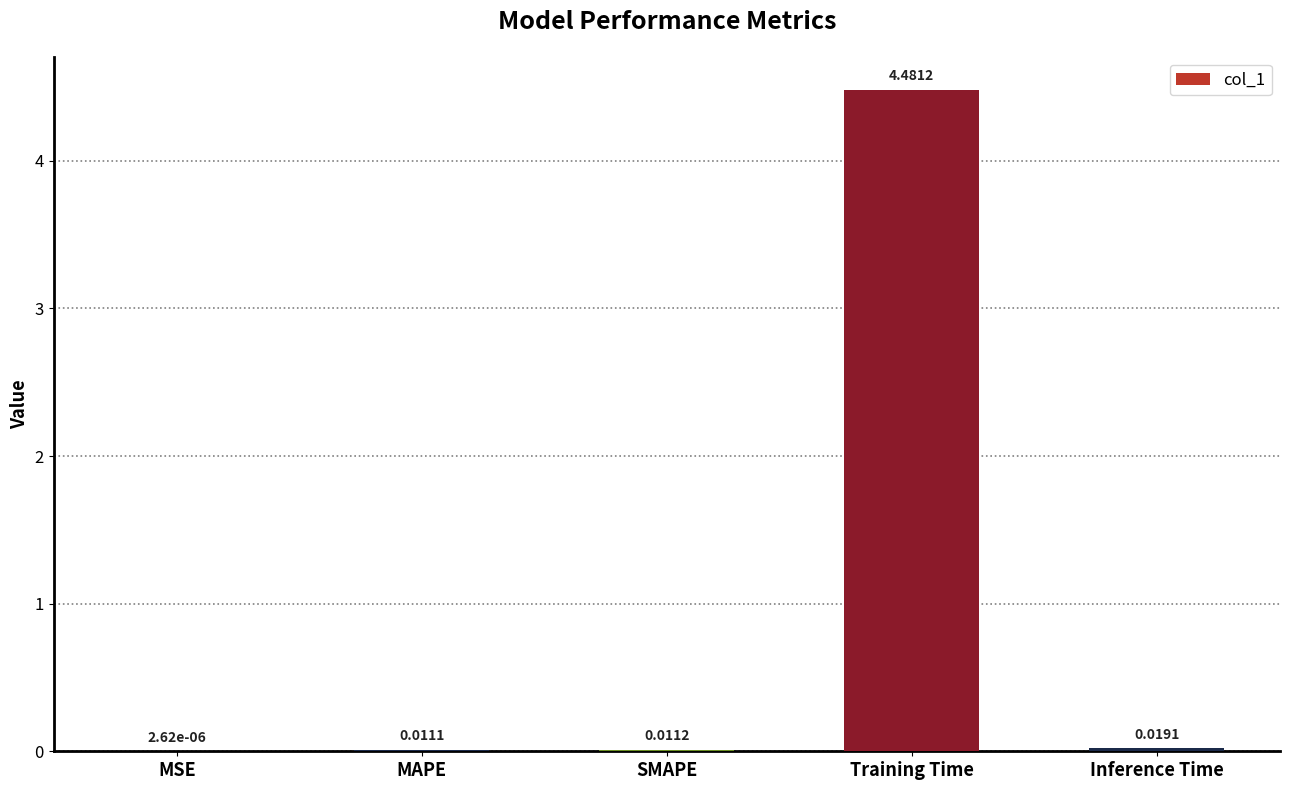

What is the sum of all values?

4.5